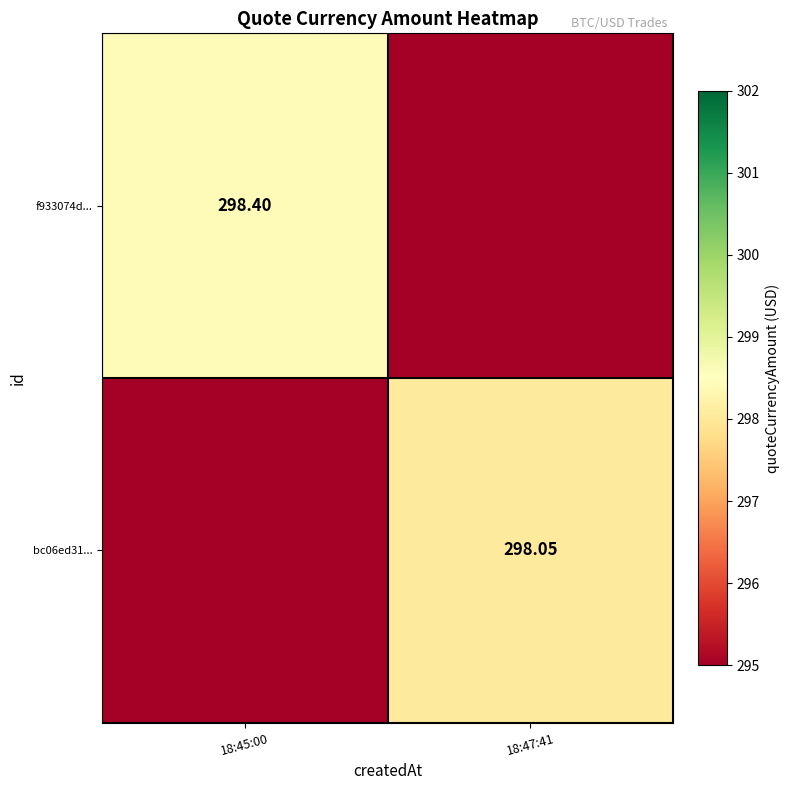

At which label does bc06ed31... reach its peak?

18:47:41